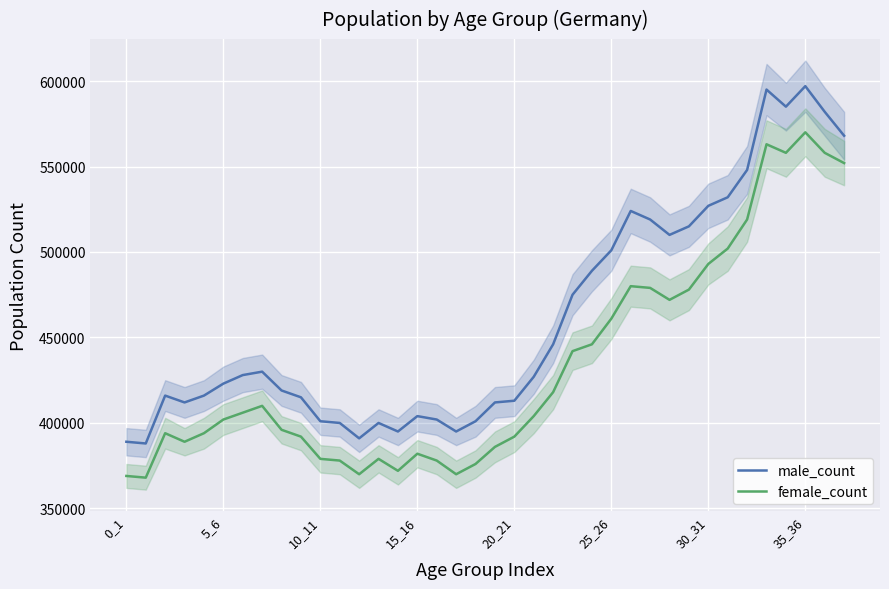

The male_count series shows 419000 at 8. True or false?

True